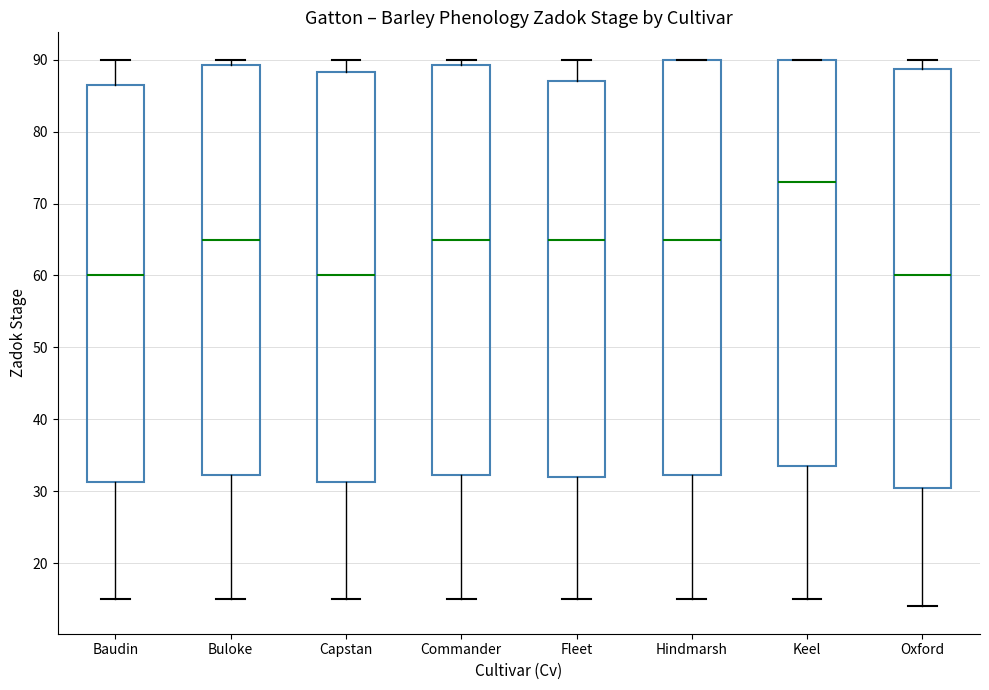

Reading left to right, read every box against the y-axis: the position of its median line, the range the box covers, and the ends of its whiskers. The values are not printed on the chart, so give them approximately, as read against the axis.

Baudin: median 60, box 31 to 87, whiskers 15 to 90
Buloke: median 65, box 32 to 89, whiskers 15 to 90
Capstan: median 60, box 31 to 88, whiskers 15 to 90
Commander: median 65, box 32 to 89, whiskers 15 to 90
Fleet: median 65, box 32 to 87, whiskers 15 to 90
Hindmarsh: median 65, box 32 to 90, whiskers 15 to 90
Keel: median 73, box 34 to 90, whiskers 15 to 90
Oxford: median 60, box 31 to 89, whiskers 14 to 90